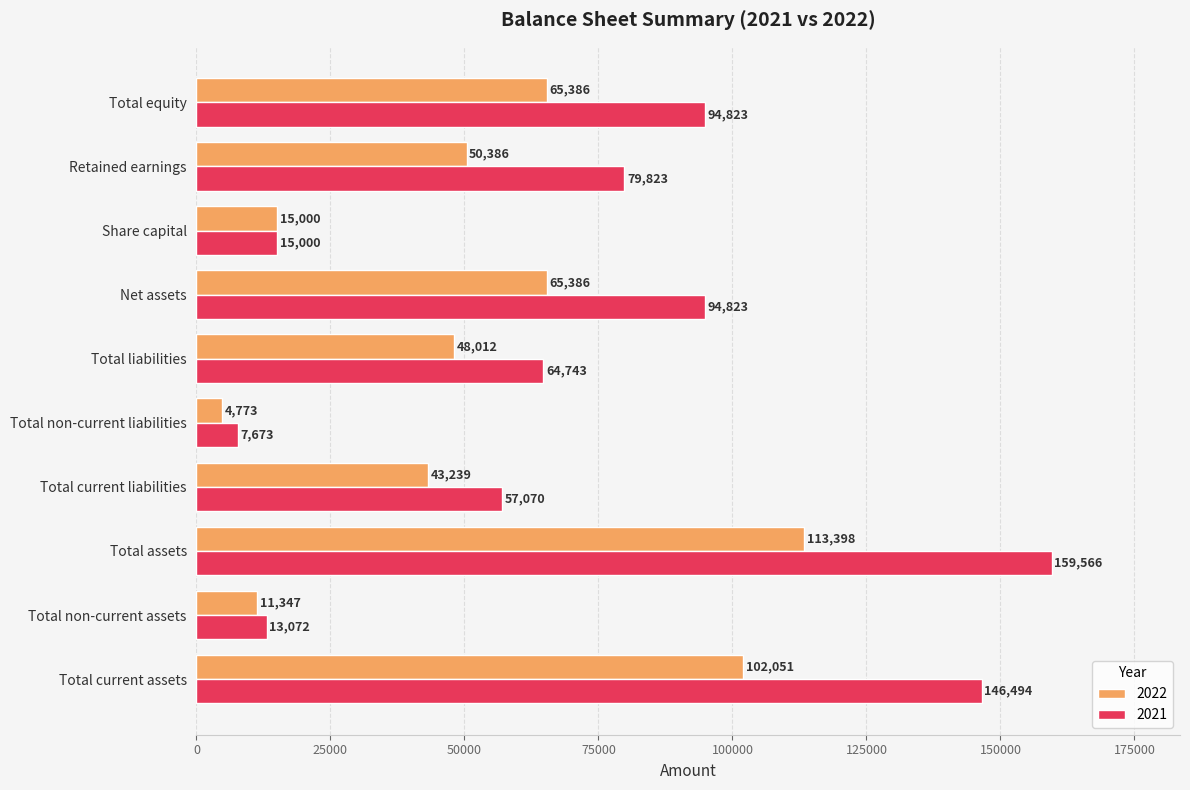

Which series has the largest range (max minus min)?

2021